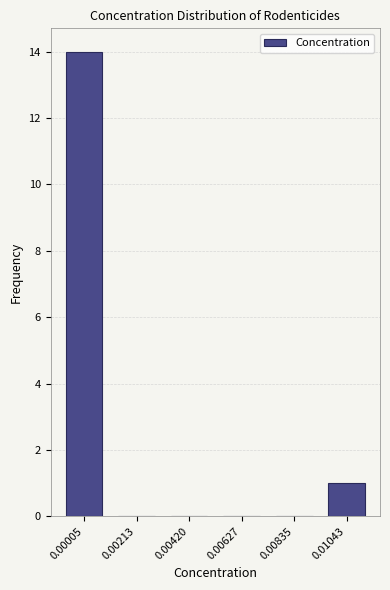

Reading right to left, what are all the values shown in this chart?

0.01043=1	0.00835=0	0.00627=0	0.00420=0	0.00213=0	0.00005=14